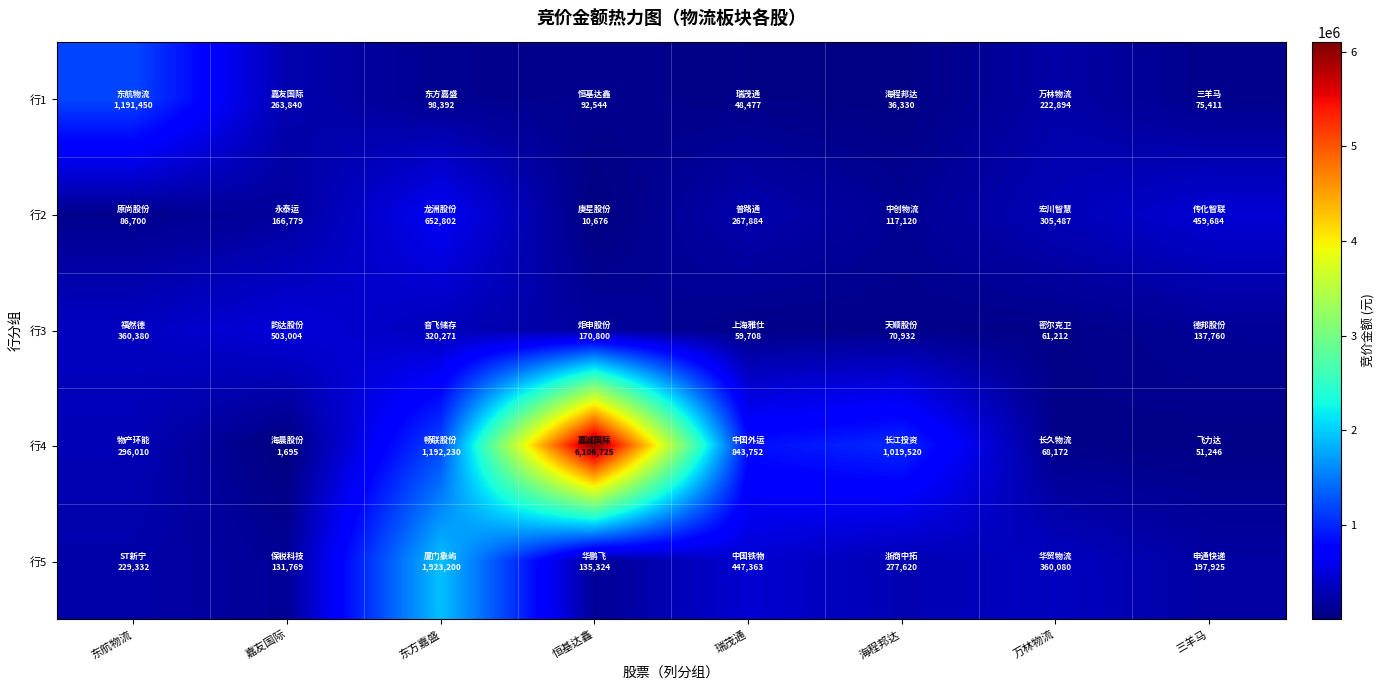

How many distinct data groups are displayed?

5